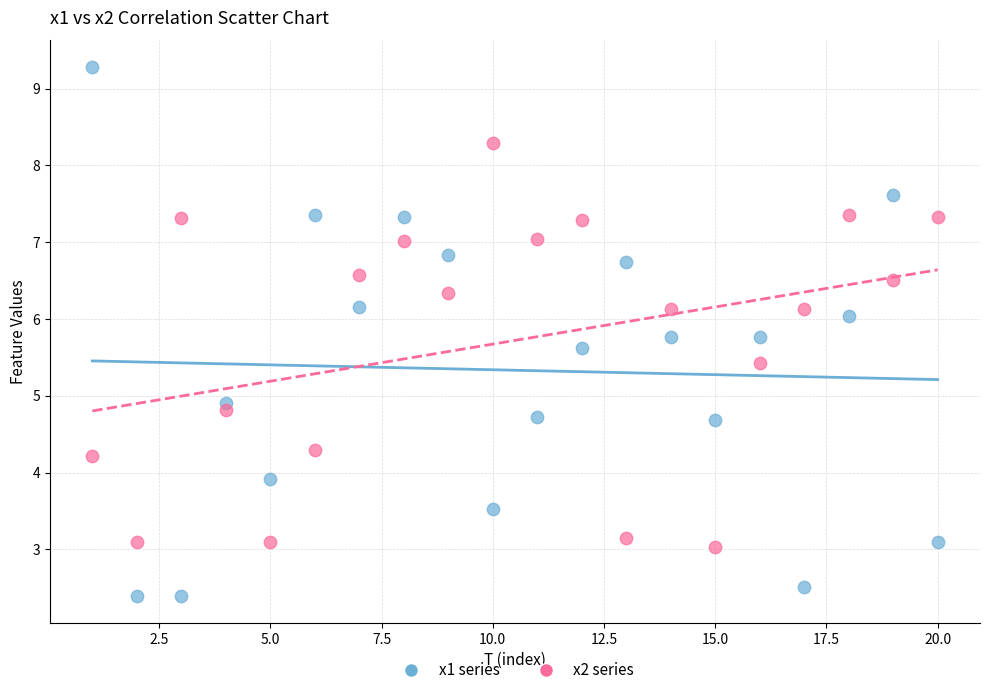

Across all series, what Y value is closest to 5?

4.9